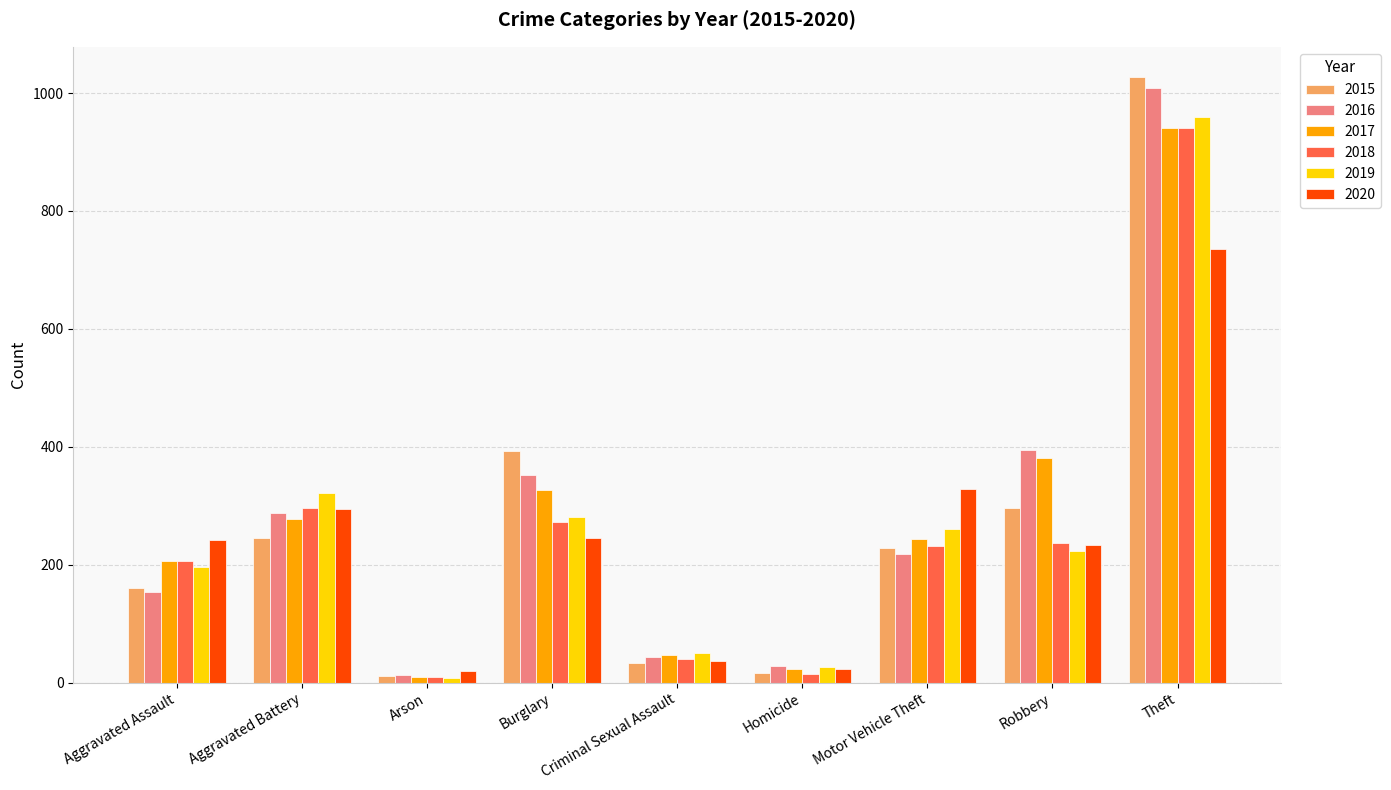

What is the difference between the highest and lowest values at Burglary?

148